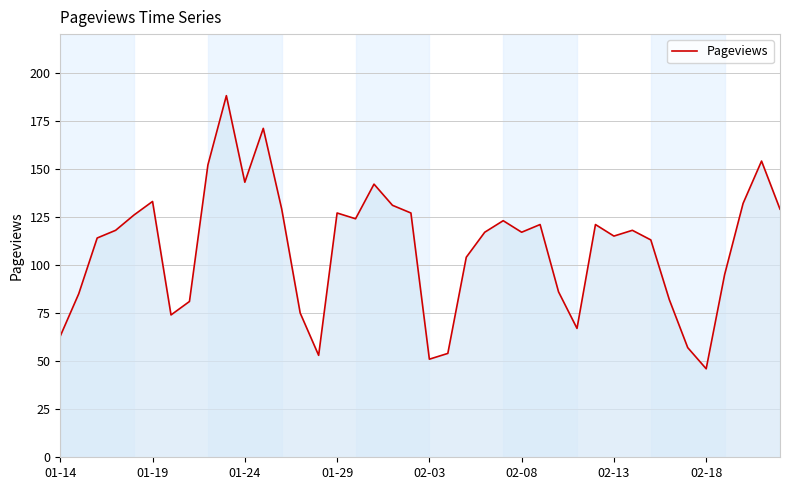

What is the difference between the maximum and minimum values?

142